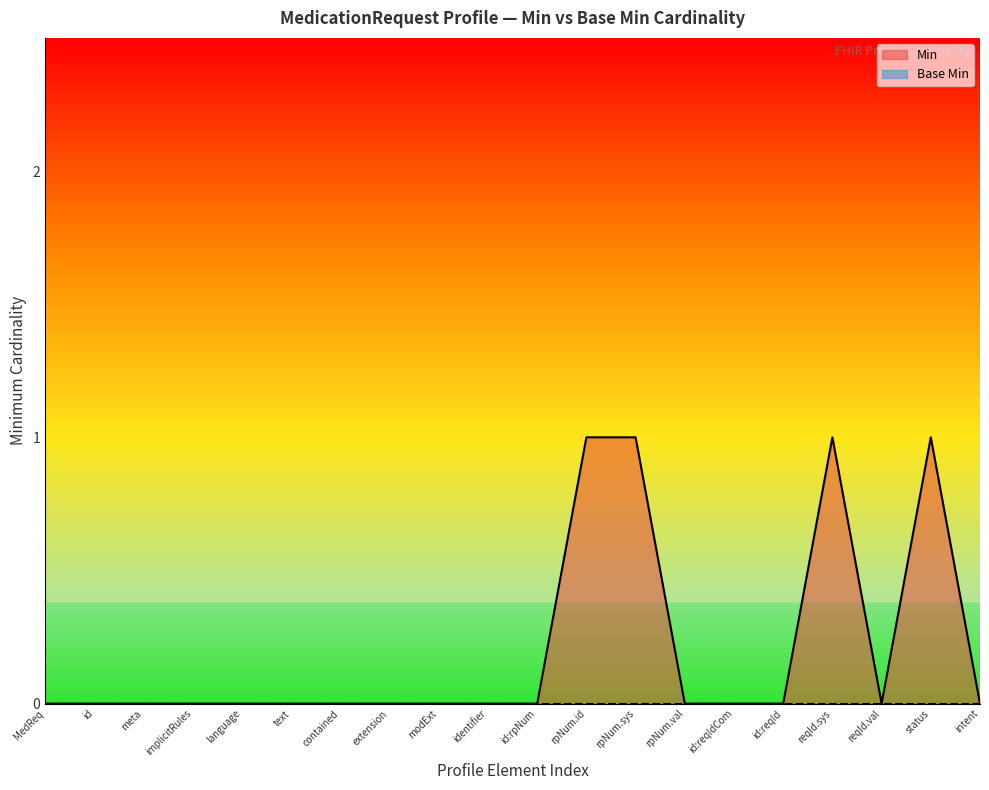

Reading left to right, list all the values displayed in this chart.

0	0	0	0	0	0	0	0	0	0	0	1	1	0	0	0	1	0	1	0